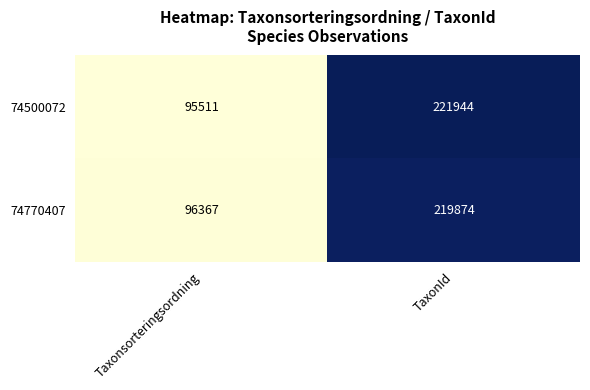

What is the greatest value displayed?

221944